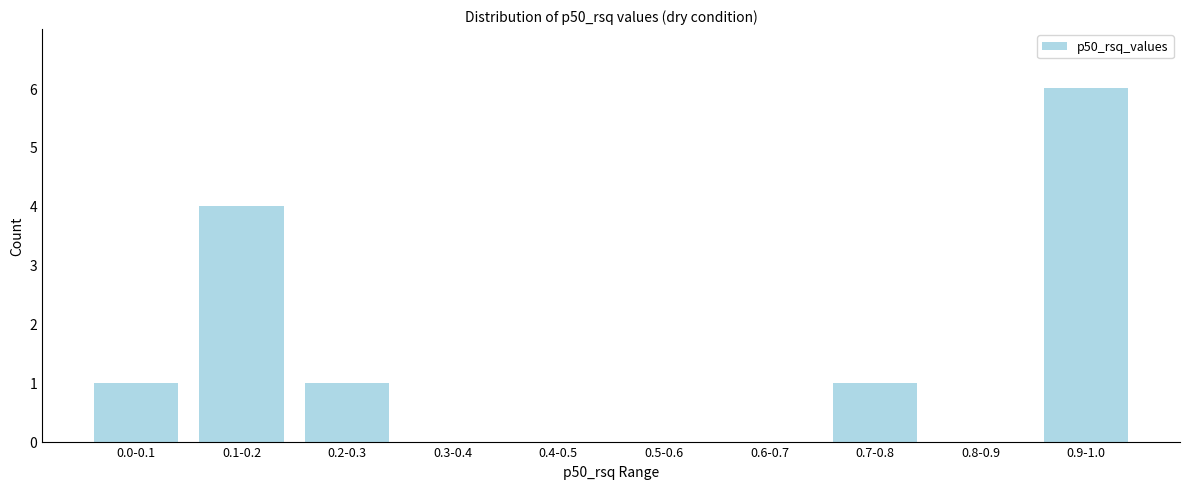

Reading left to right, extract all data points from this chart.

0.0-0.1=1	0.1-0.2=4	0.2-0.3=1	0.3-0.4=0	0.4-0.5=0	0.5-0.6=0	0.6-0.7=0	0.7-0.8=1	0.8-0.9=0	0.9-1.0=6